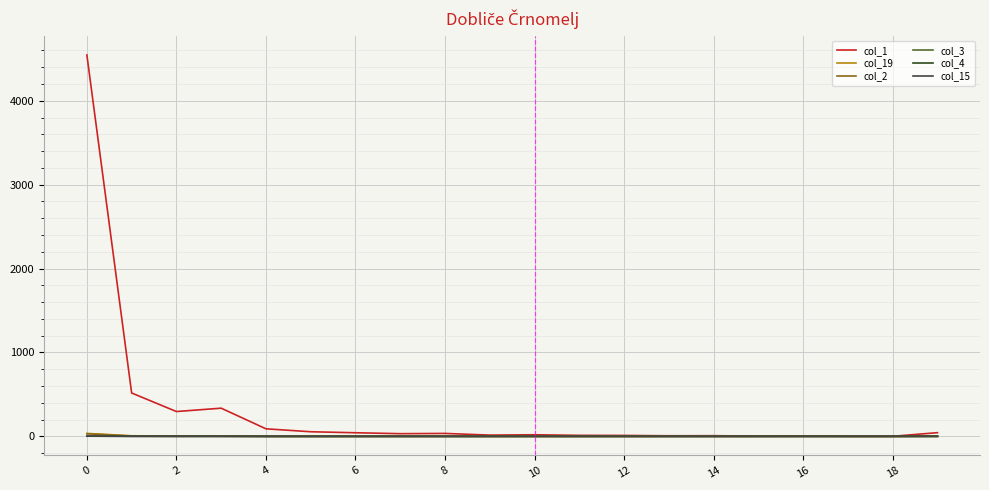

Which series has the widest spread of values?

col_1